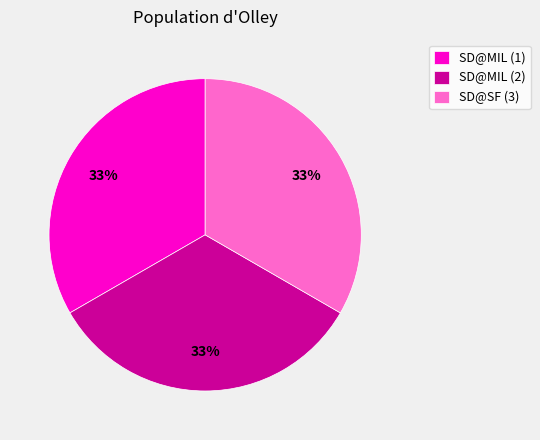

Is the sum of SD@SF (3) and SD@MIL (1) greater than half?

Yes